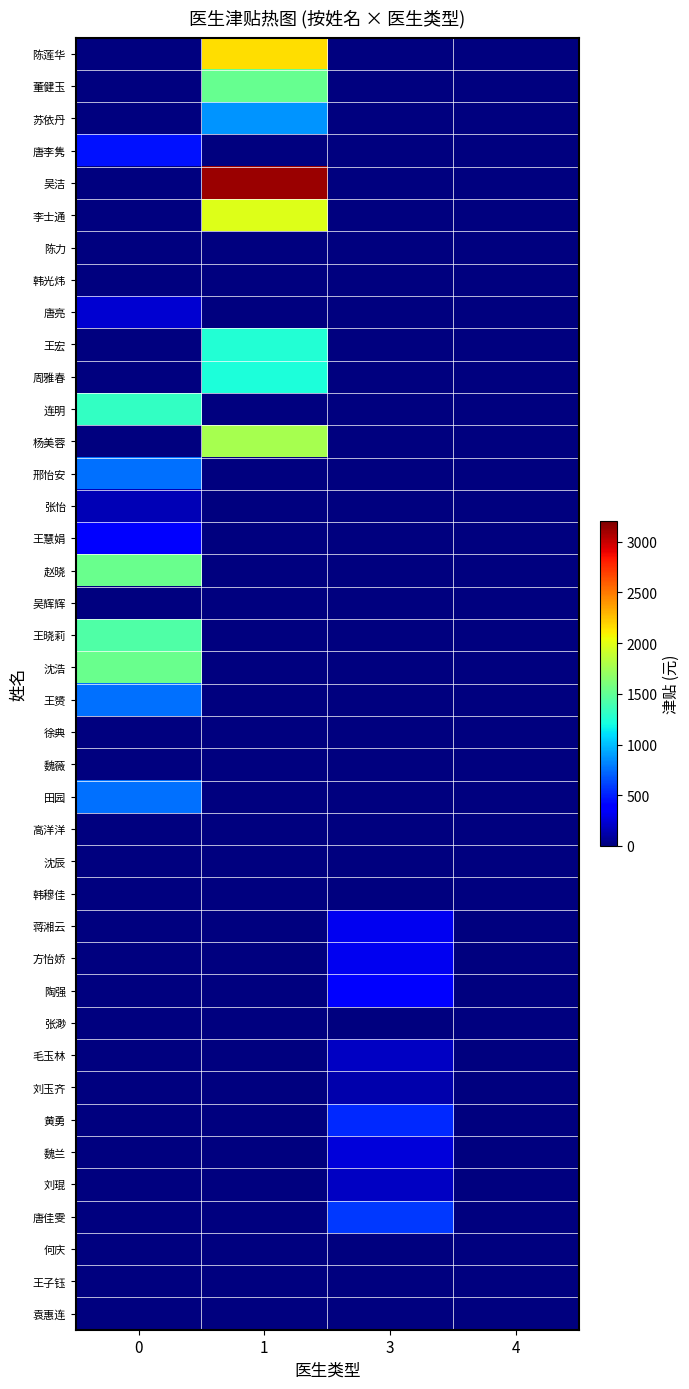

Which series has the widest spread of values?

吴洁